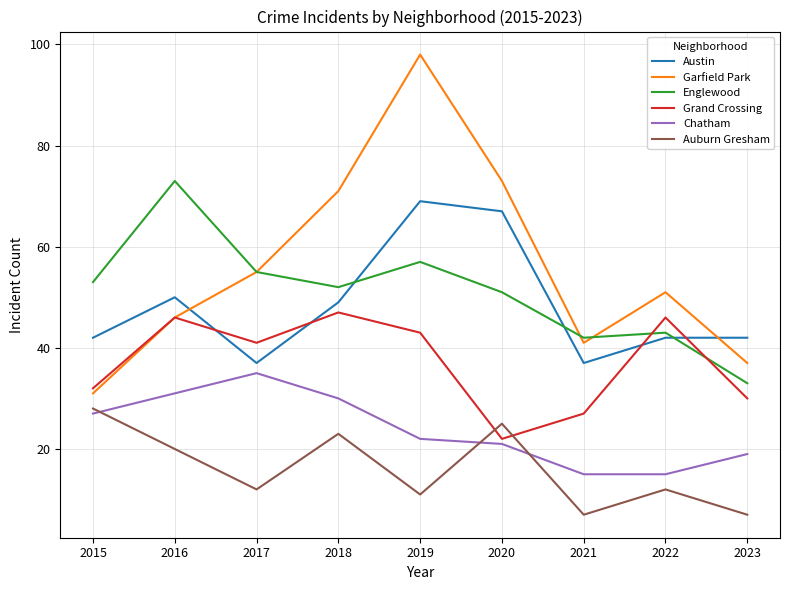

Which series has the largest range (max minus min)?

Garfield Park